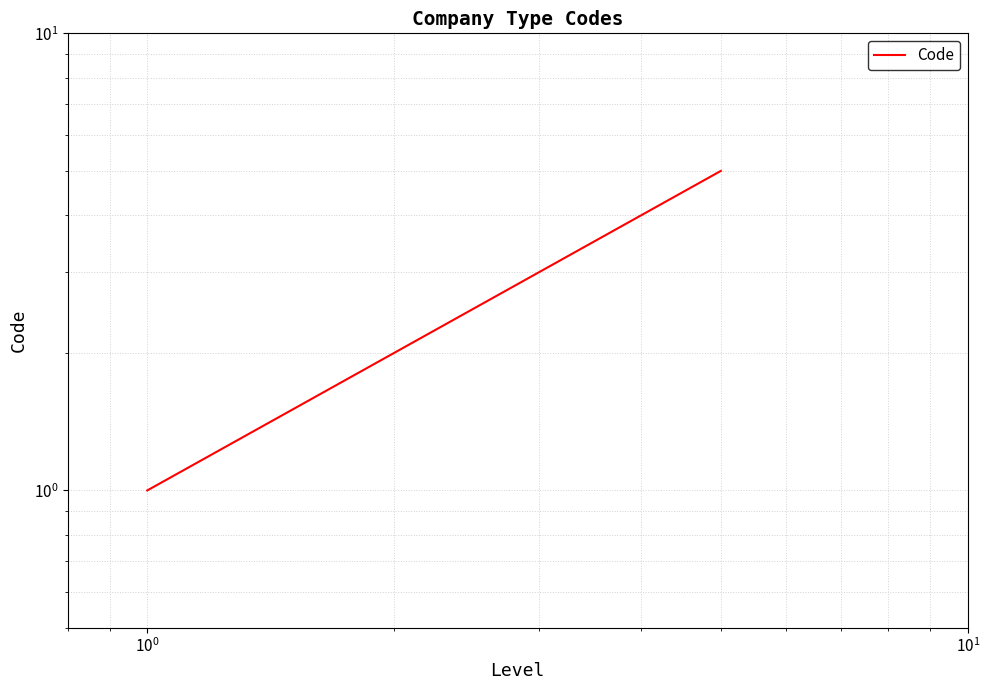

How many lines are shown in the chart?

1